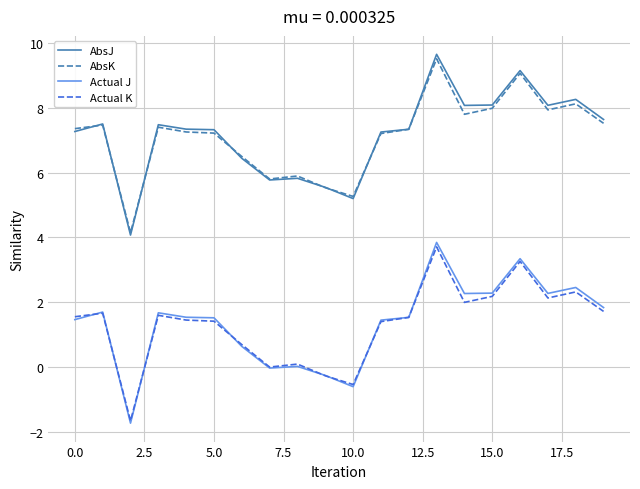

What is the maximum value shown in the chart?

9.7